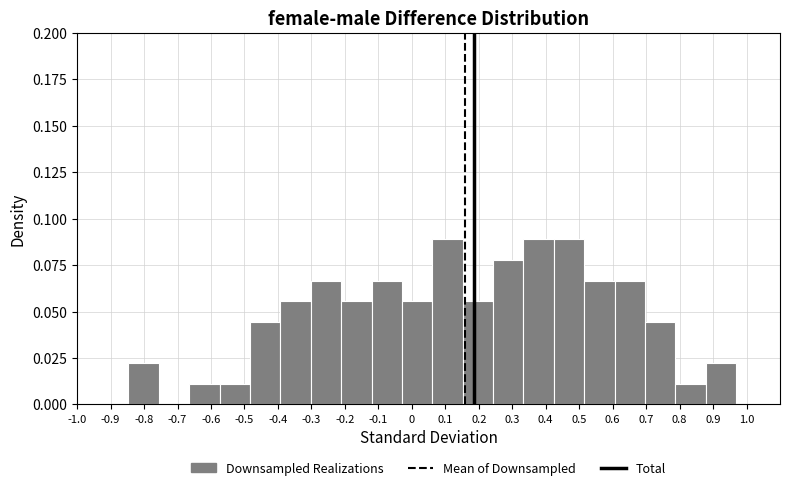

Reading left to right, list every bar in this chart as the range it spans on the x-axis followed by its height. Neither the bar edges nor the heights are printed on the chart, so give them approximately, as read against the axes.

-0.85 to -0.76: 0.020
-0.76 to -0.67: 0
-0.67 to -0.57: 0.010
-0.57 to -0.48: 0.010
-0.48 to -0.39: 0.045
-0.39 to -0.30: 0.055
-0.30 to -0.21: 0.065
-0.21 to -0.12: 0.055
-0.12 to -0.03: 0.065
-0.03 to 0.06: 0.055
0.06 to 0.15: 0.090
0.15 to 0.24: 0.055
0.24 to 0.33: 0.080
0.33 to 0.42: 0.090
0.42 to 0.52: 0.090
0.52 to 0.61: 0.065
0.61 to 0.70: 0.065
0.70 to 0.79: 0.045
0.79 to 0.88: 0.010
0.88 to 0.97: 0.020